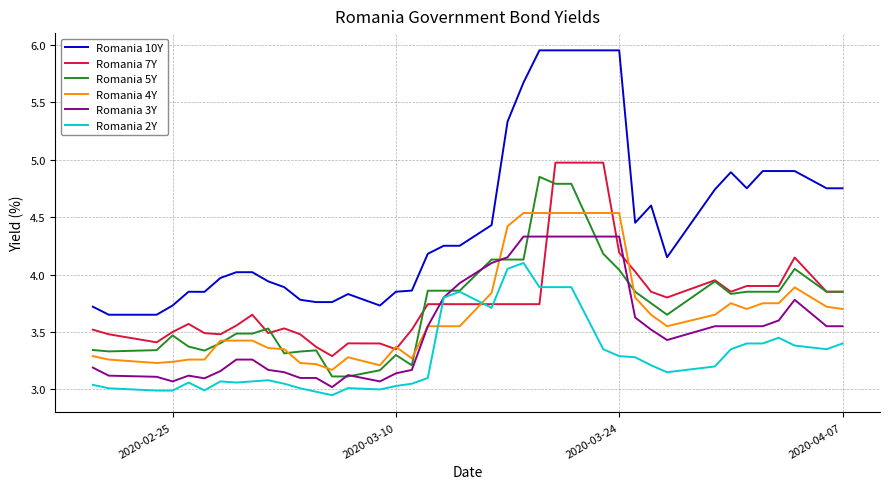

What is the highest value of the Romania 7Y series?

5.0